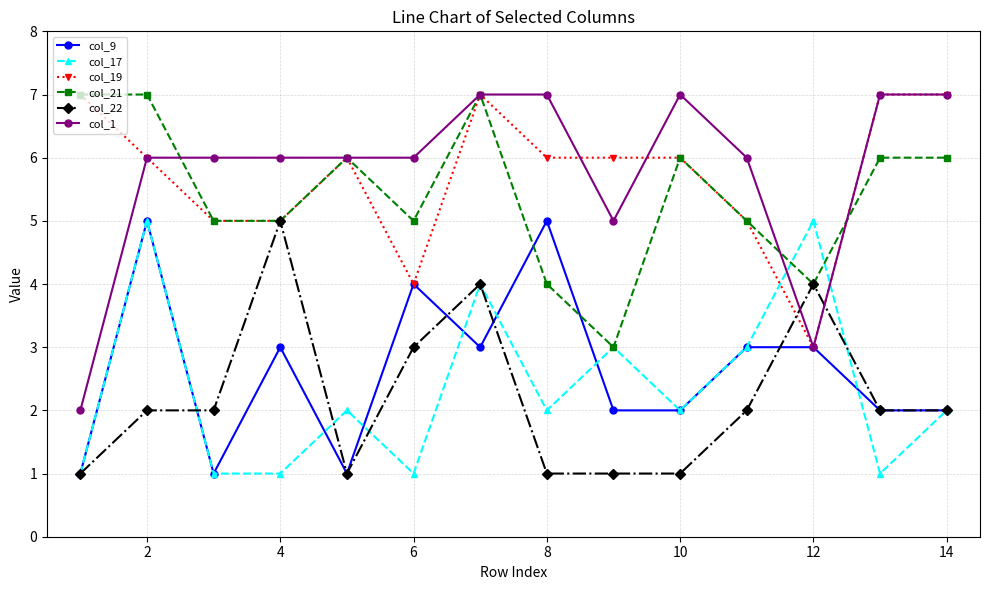

Which series has the largest range (max minus min)?

col_1